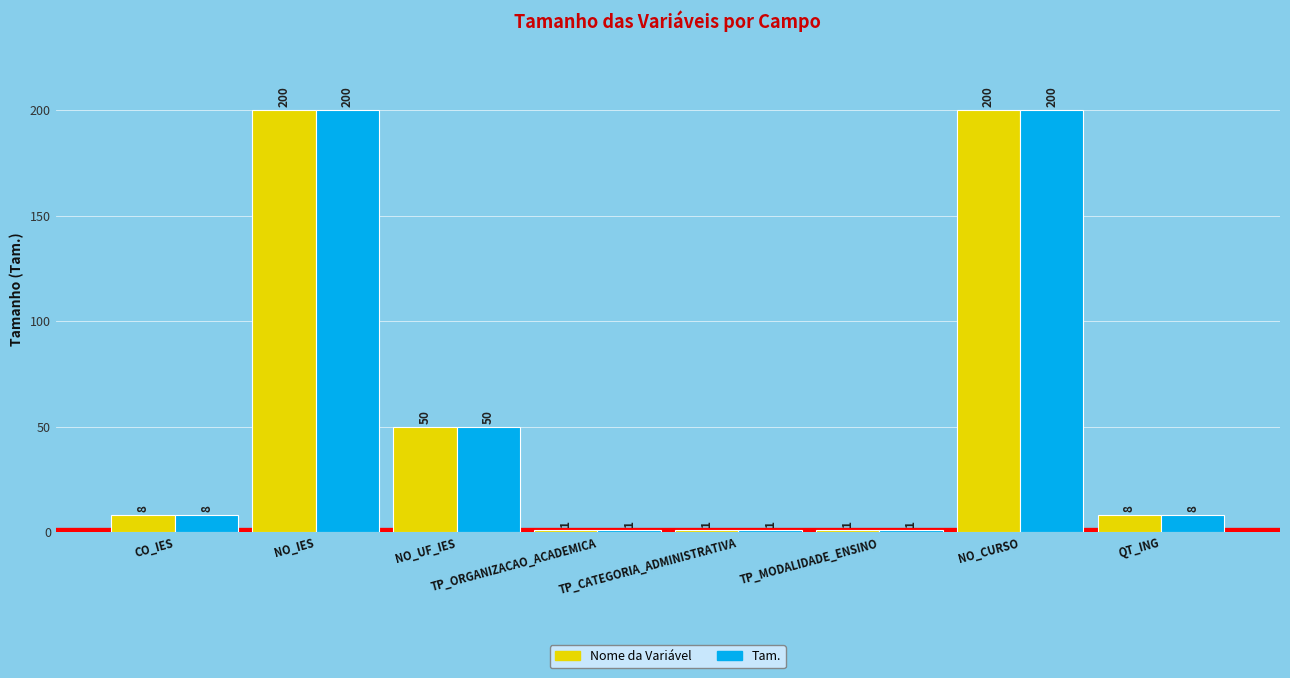

The value of Nome da Variável at QT_ING is 8. True or false?

True